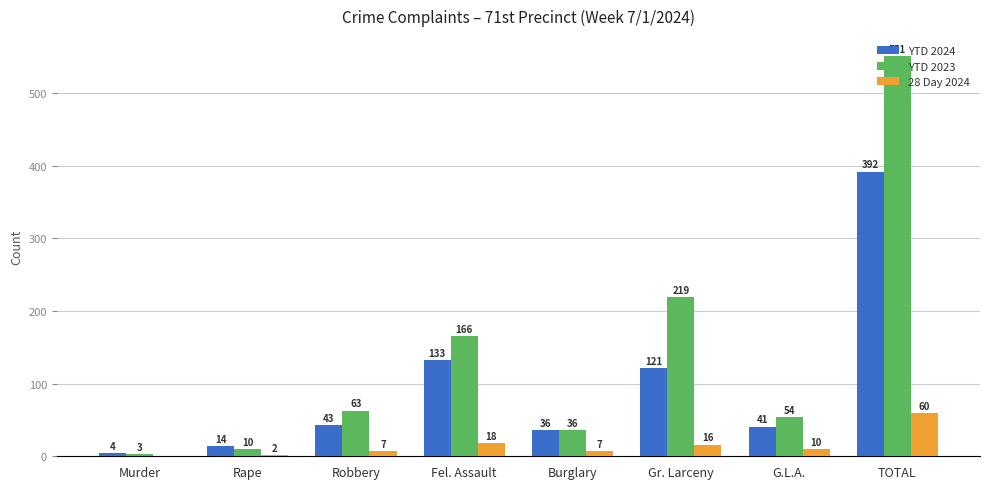

Read the YTD 2024 value at Burglary, to the nearest 5.

35